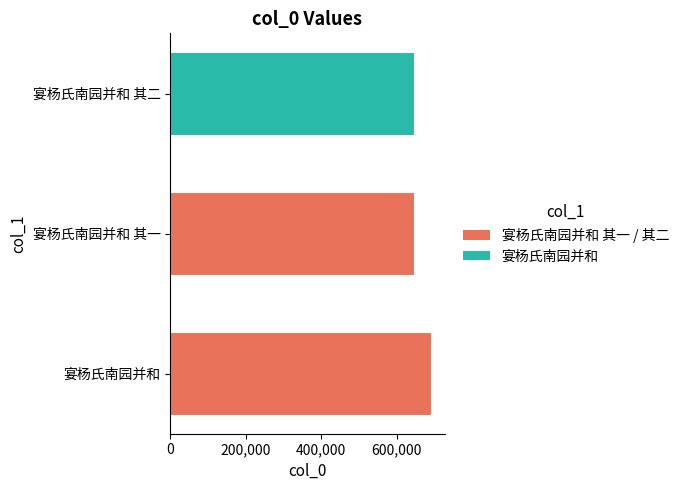

What is the greatest value displayed?

692253